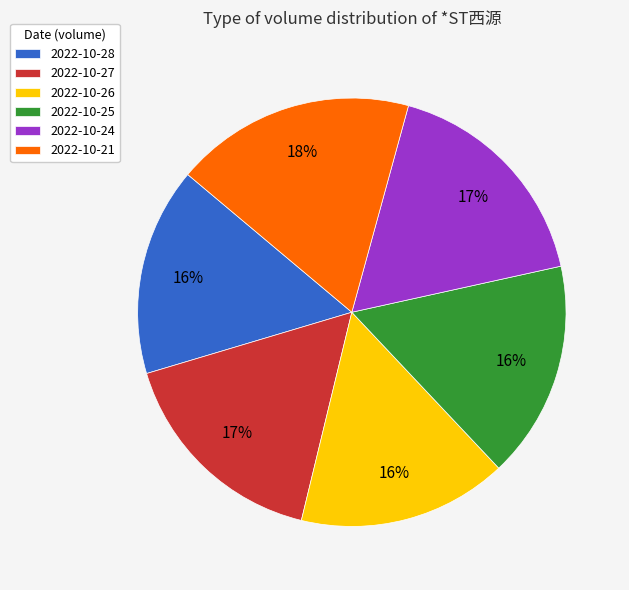

Which slice is the largest?

2022-10-21